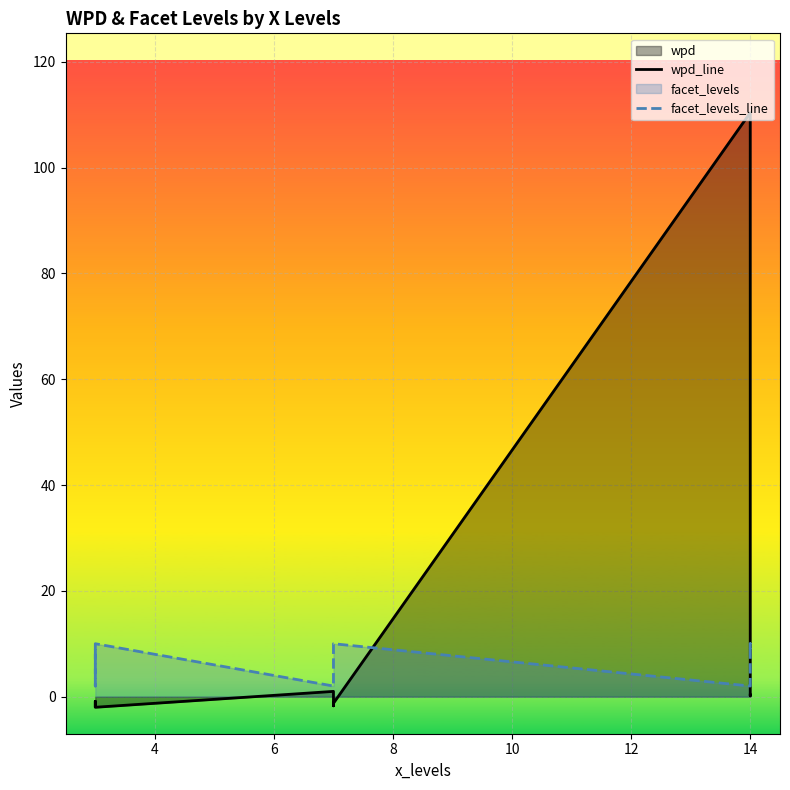

True or false: facet_levels_line has more than 1 points higher than both neighbors.

True